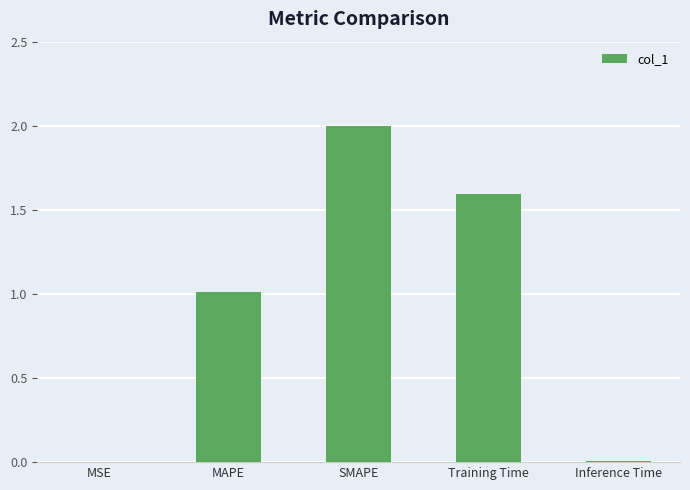

The chart shows a value of 2.9 at SMAPE. True or false?

False